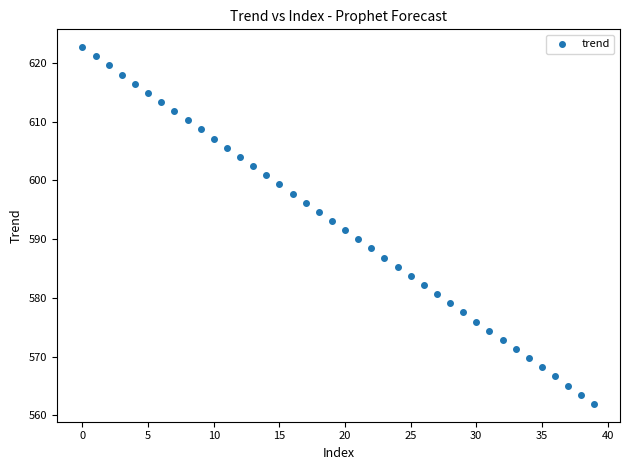

What is the range of Y values (max minus min)?

60.7